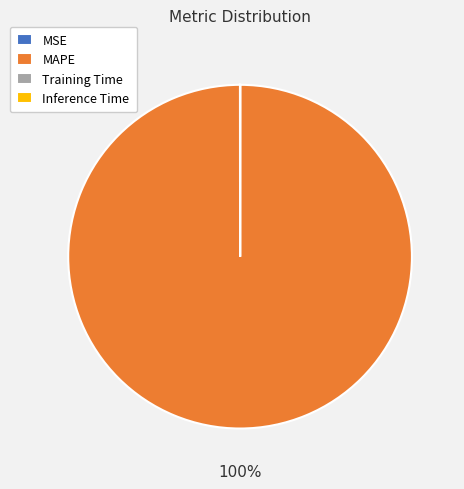

Does MAPE account for over 50% of the chart?

Yes